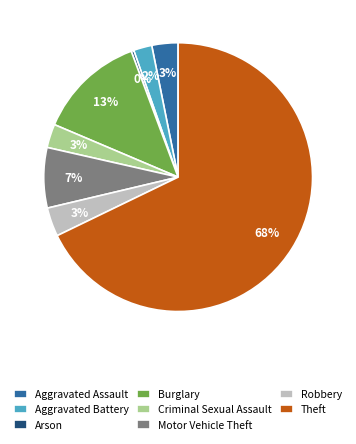

Is the sum of Aggravated Battery and Theft greater than half?

Yes